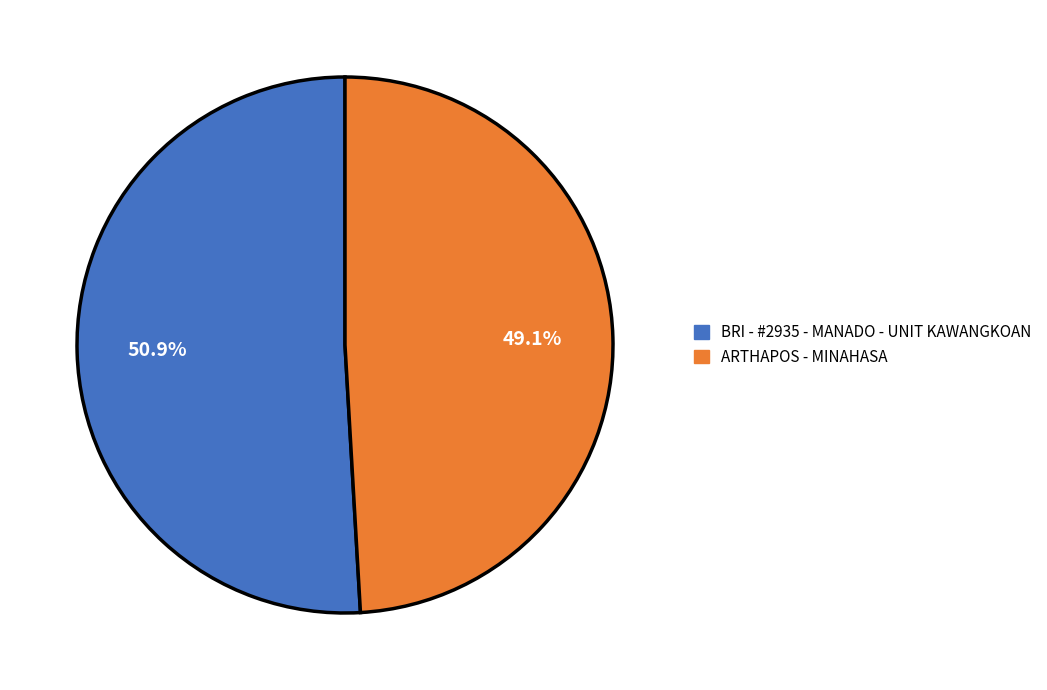

Is it true that ARTHAPOS - MINAHASA is 49% of the pie?

True